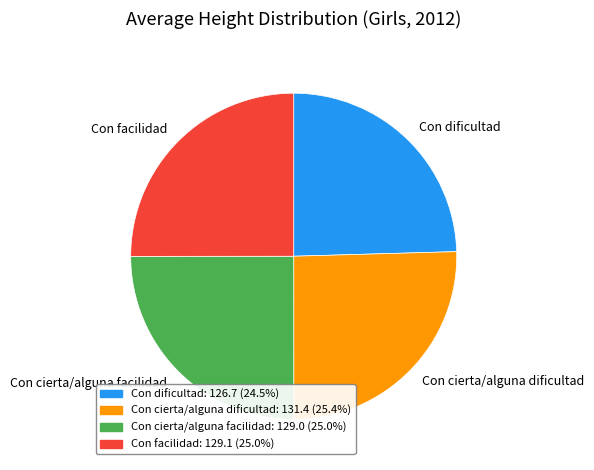

The Con cierta/alguna dificultad slice represents 25% of the pie. True or false?

True